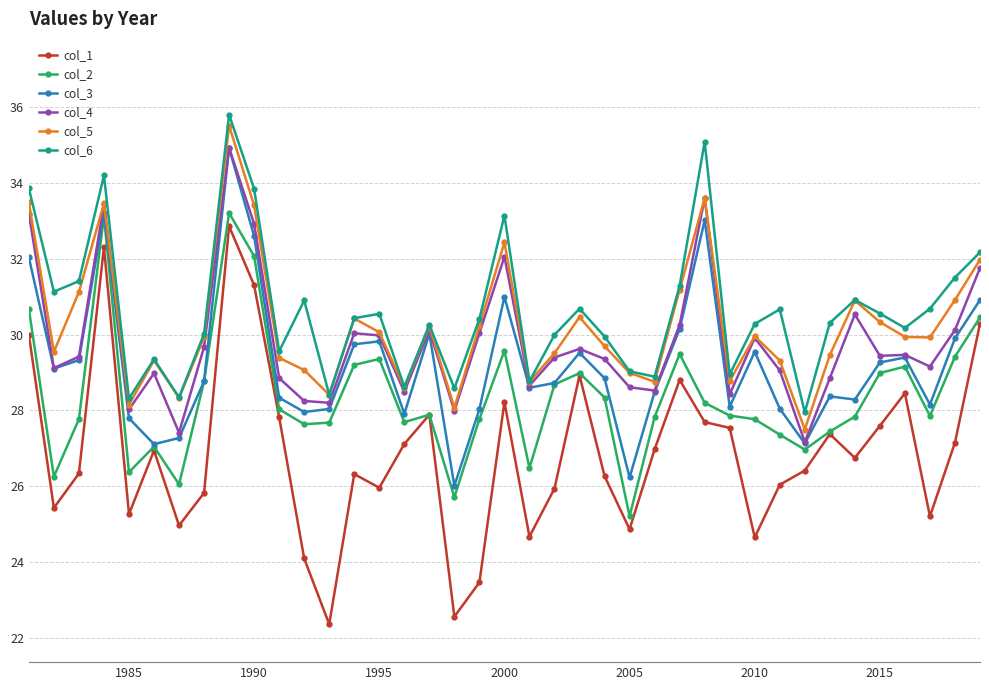

True or false: col_4 has more than 2 interior local peaks.

True